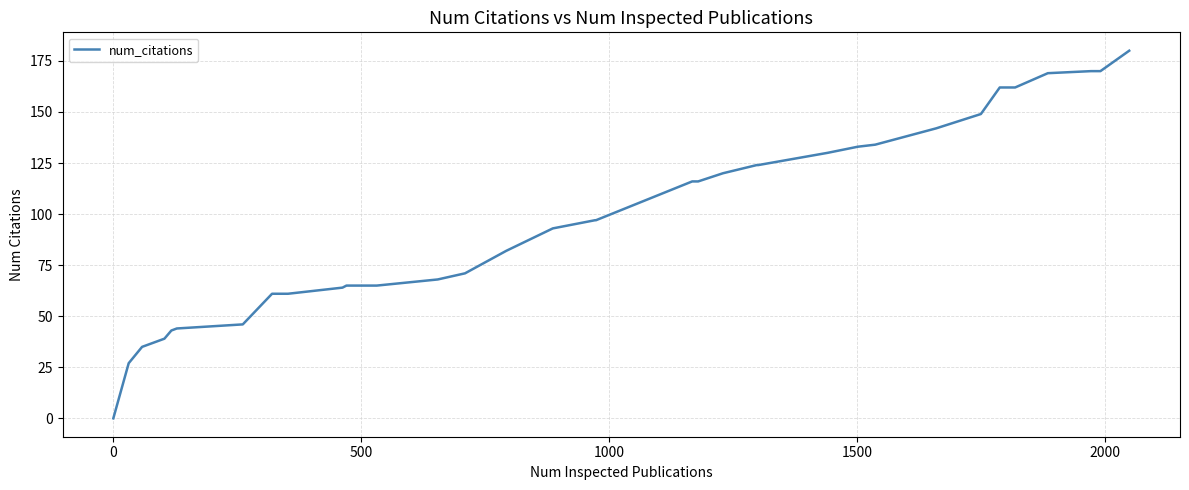

What is the maximum value shown in the chart?

180